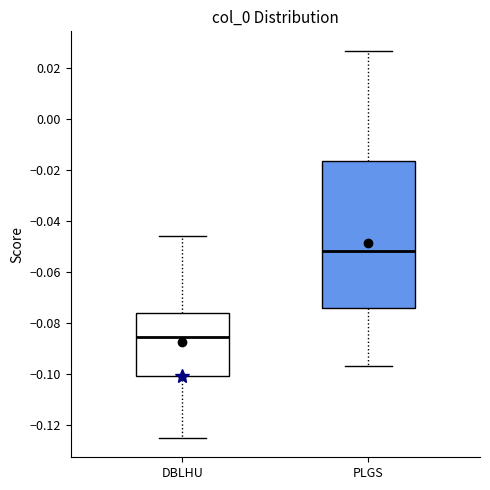

Where does the lower whisker of the box for DBLHU end on the y-axis? The values are not printed on the chart, so give them approximately, as read against the axis.

-0.126